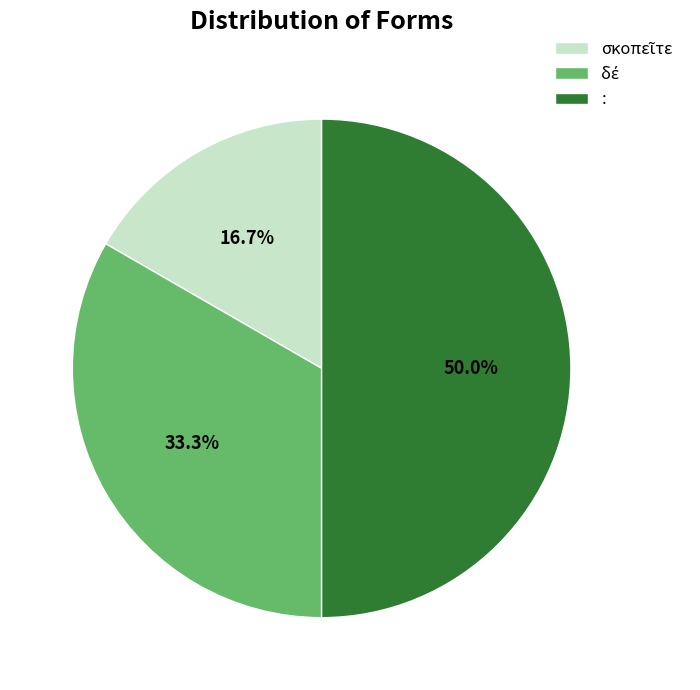

Which category has the biggest portion of the pie?

: